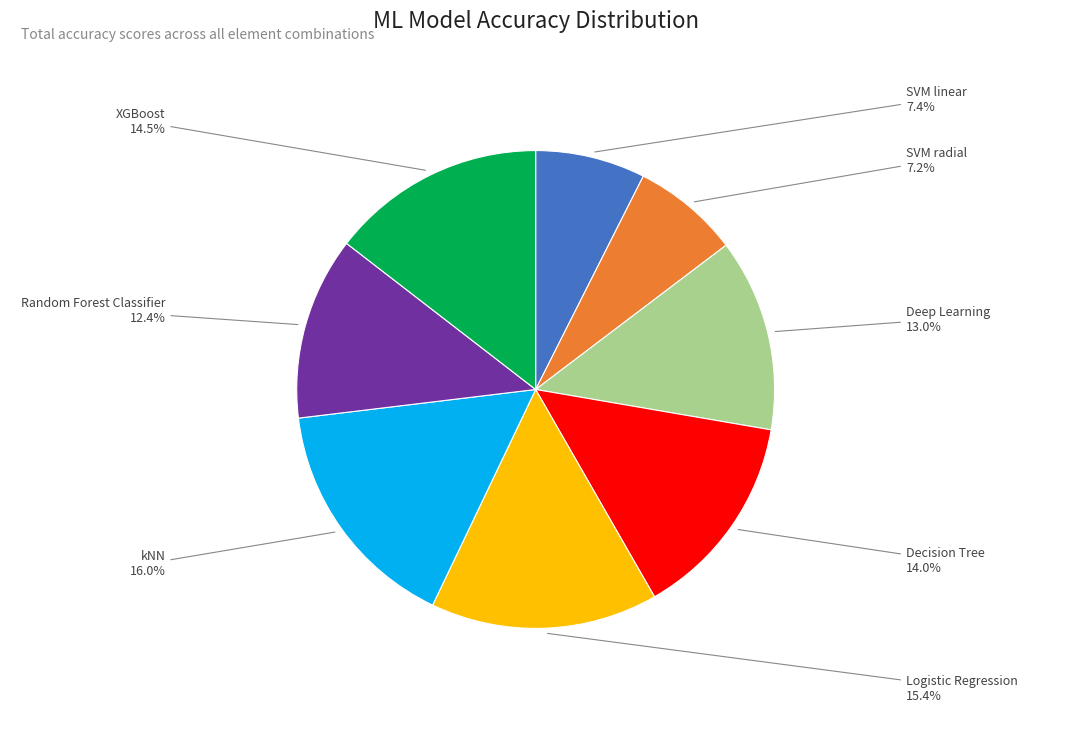

Is there a majority slice in this chart?

No